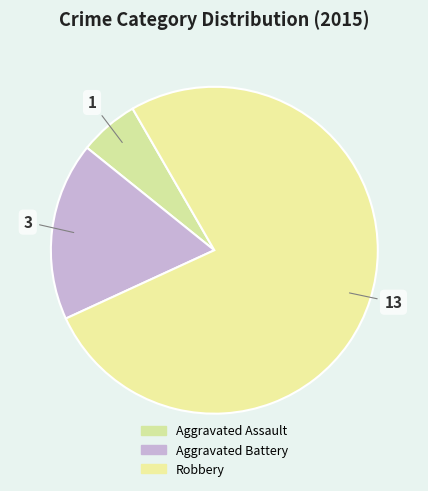

Rank the categories by value from lowest to highest.

Aggravated Assault, Aggravated Battery, Robbery